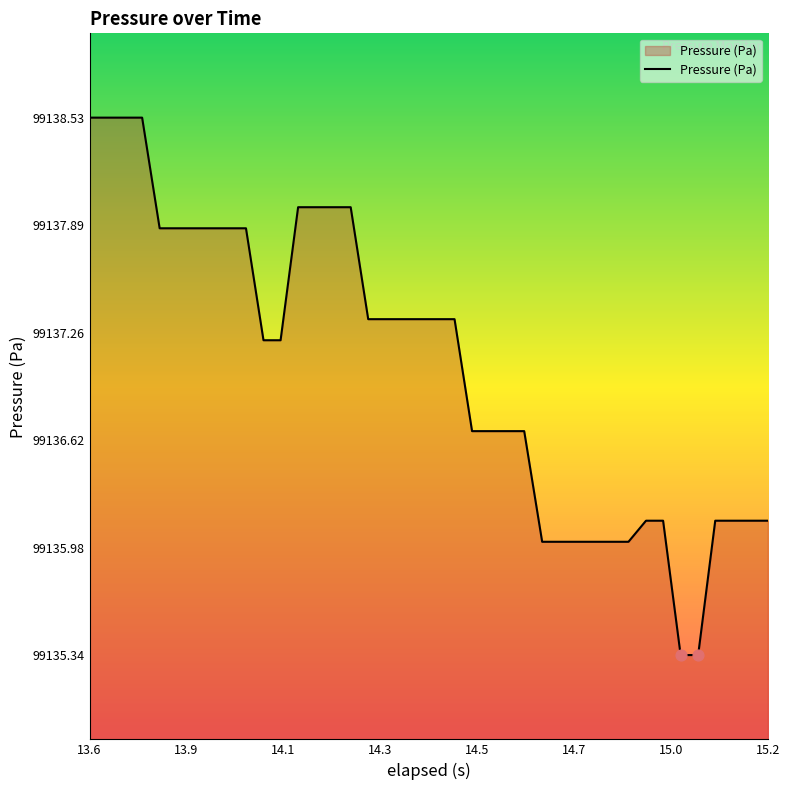

What is the greatest value displayed?

99138.5